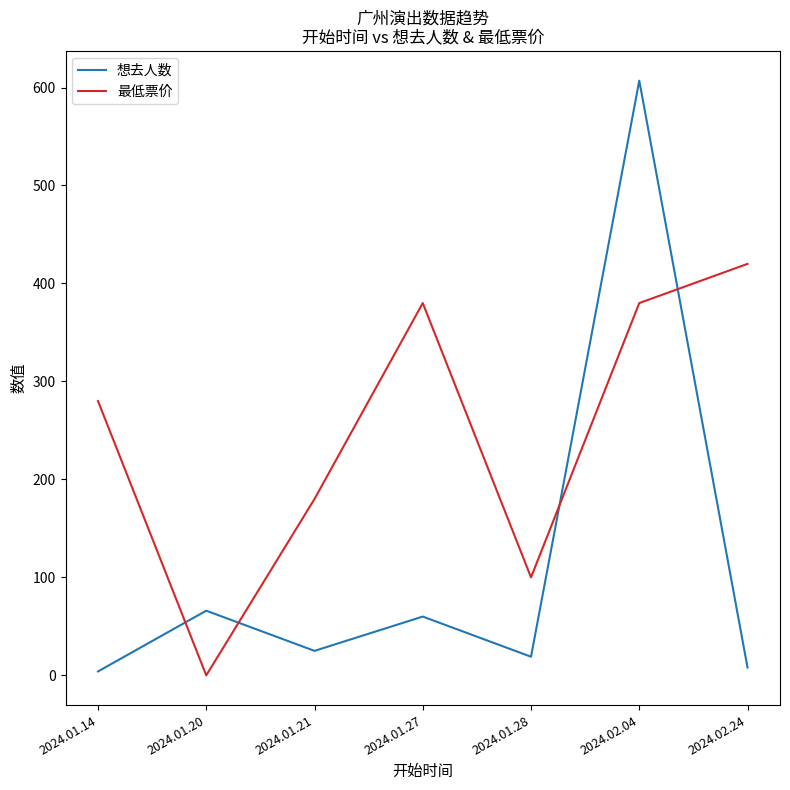

Which series has the largest total across all categories?

最低票价